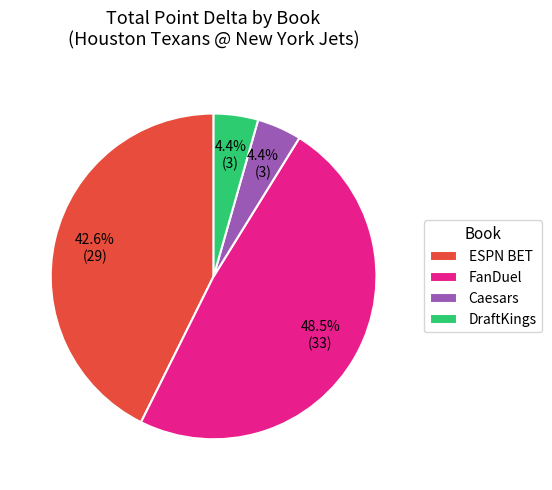

Does DraftKings represent more than half of the total?

No